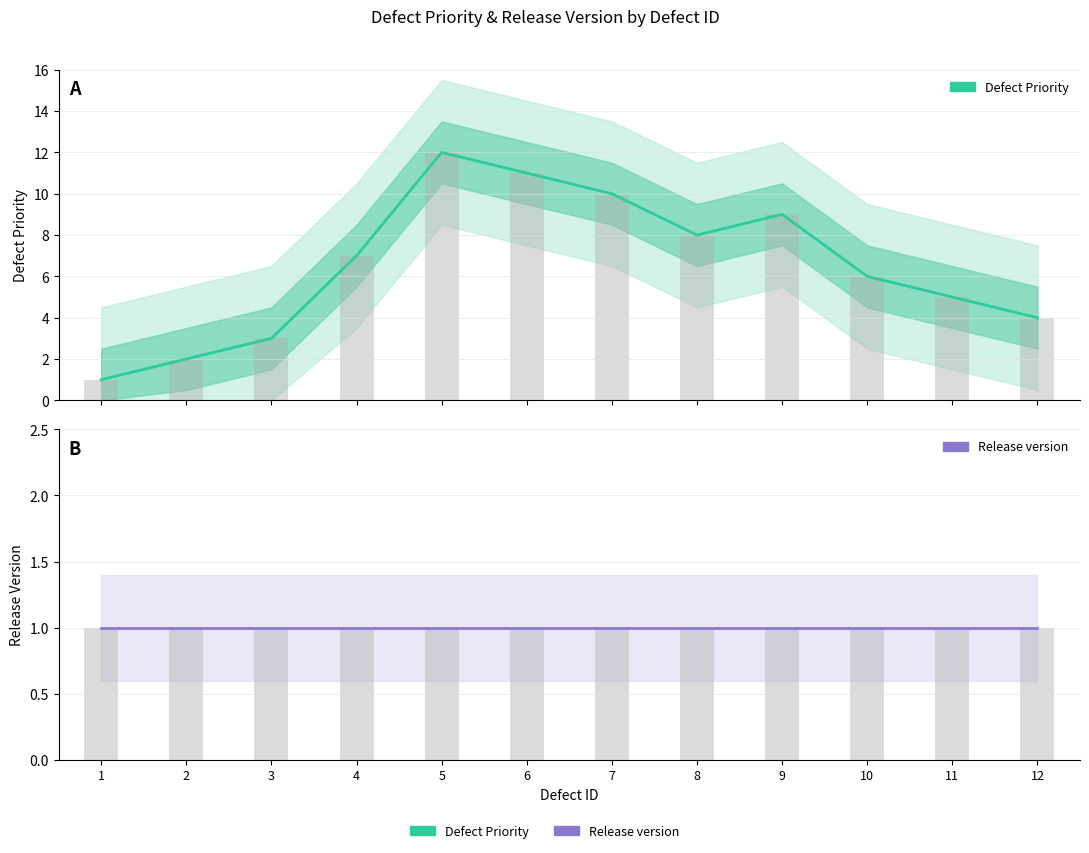

Which has a higher value, 7 or 6?

6